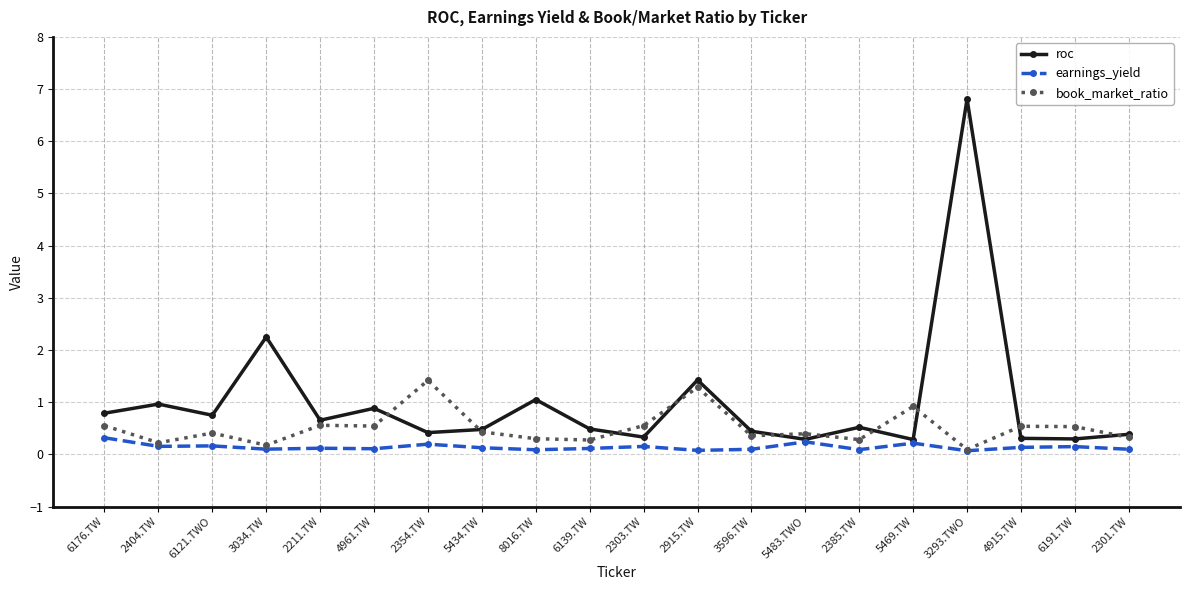

What is the minimum value for roc?

0.3